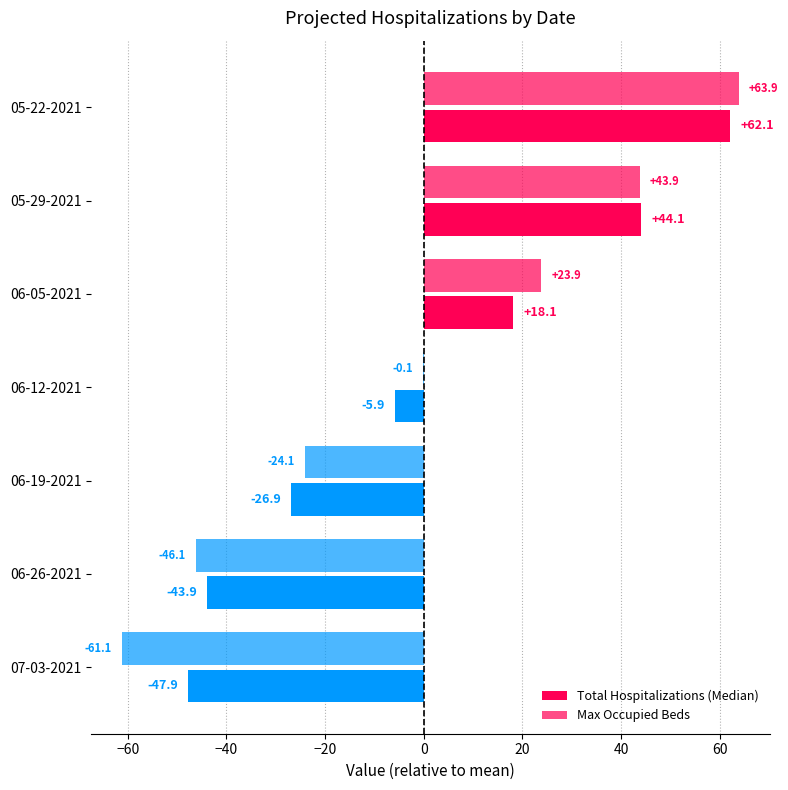

What is the greatest value displayed?

63.9